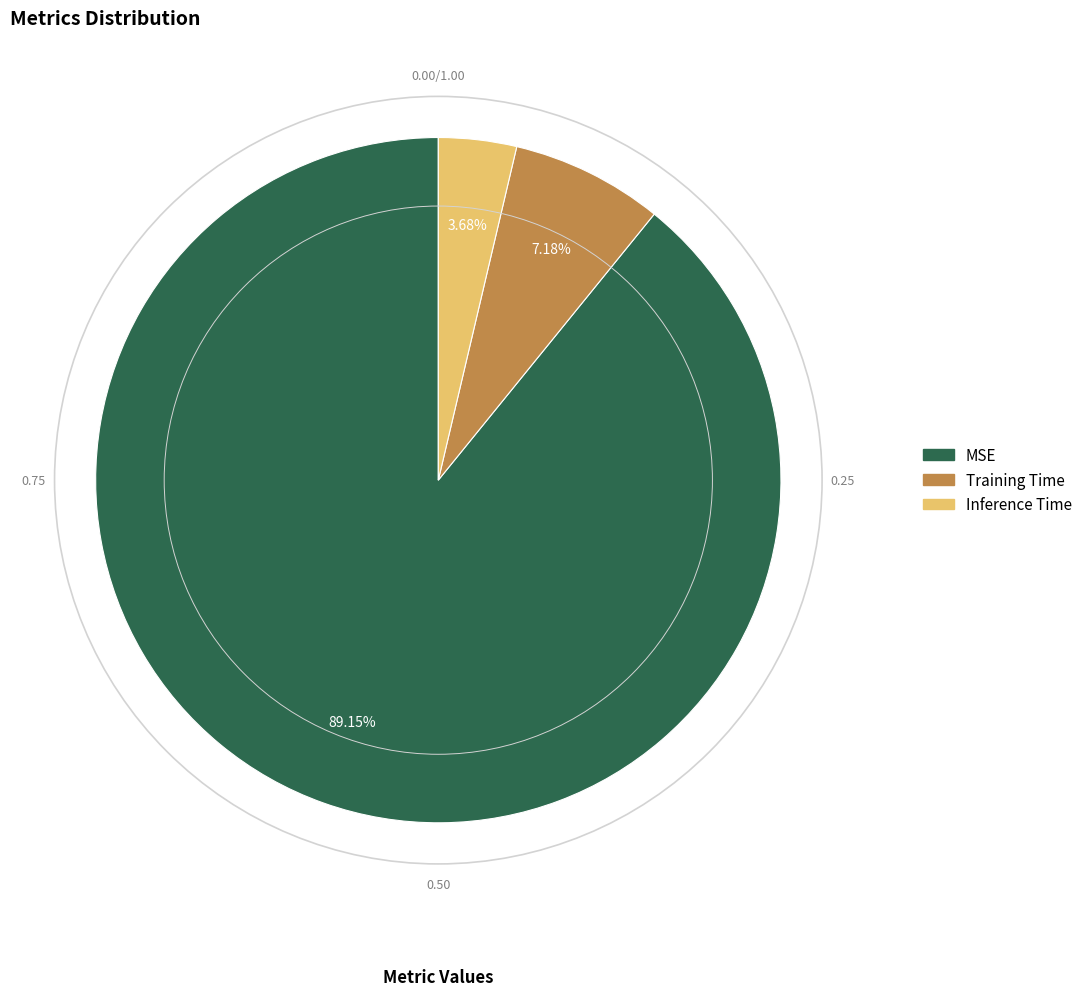

Which category has the smallest portion of the pie?

Inference Time